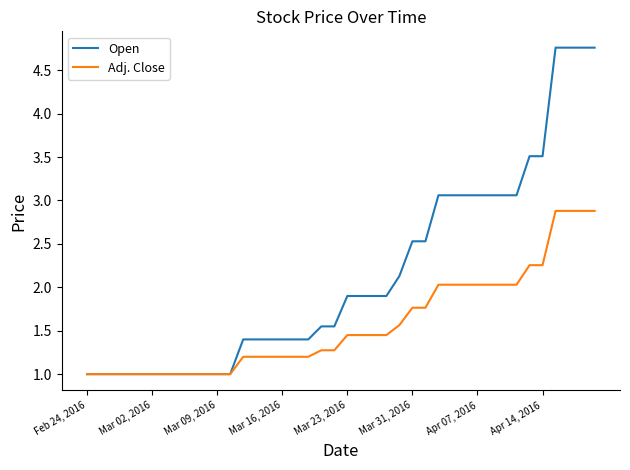

What is the smallest value displayed?

1.0